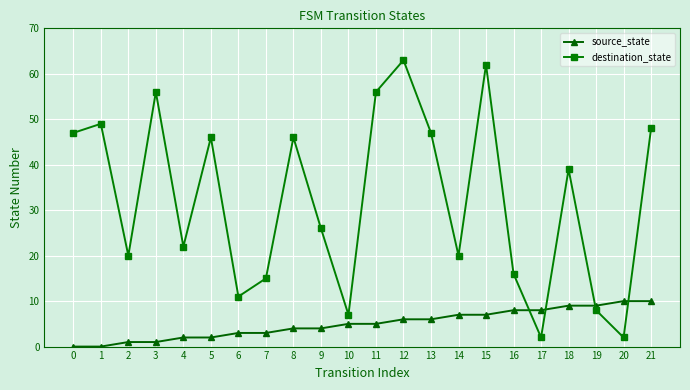

After their last crossing, which series has the higher values: destination_state or source_state?

destination_state